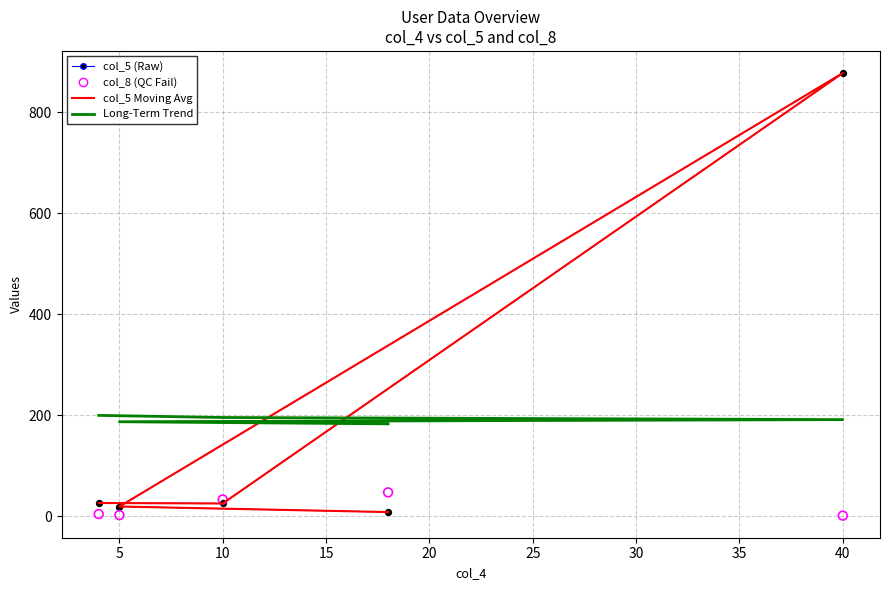

Which series reaches the minimum Y coordinate?

col_8 QC